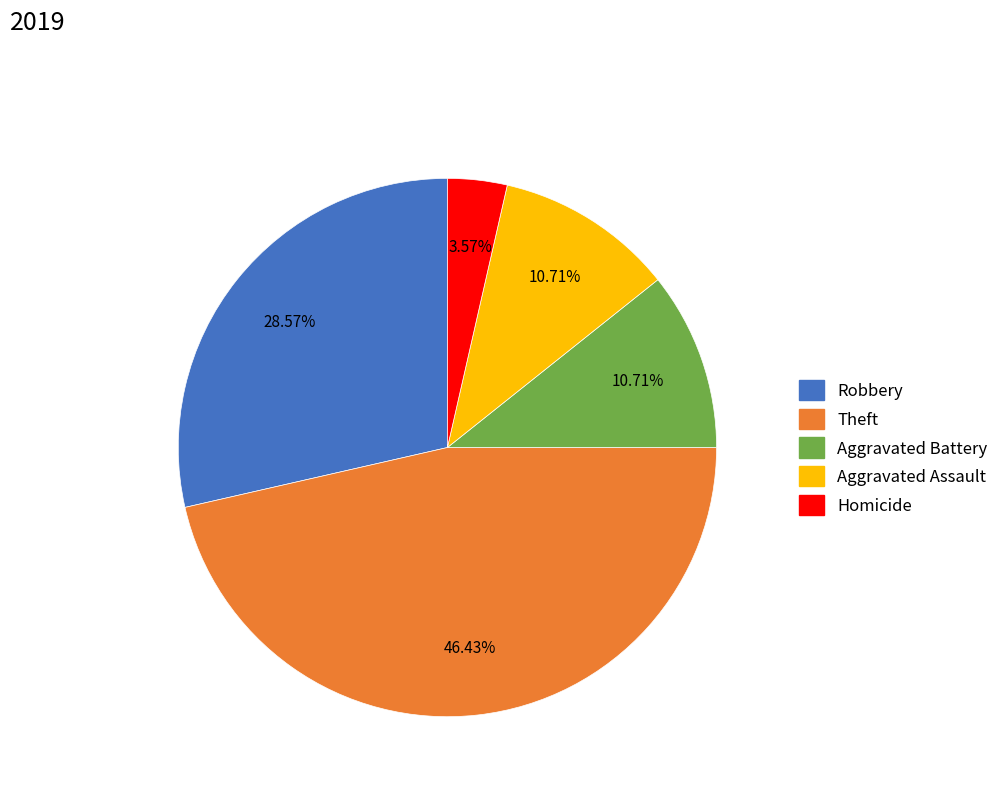

Approximately how many times larger is the value at Robbery compared to Theft?

0.6